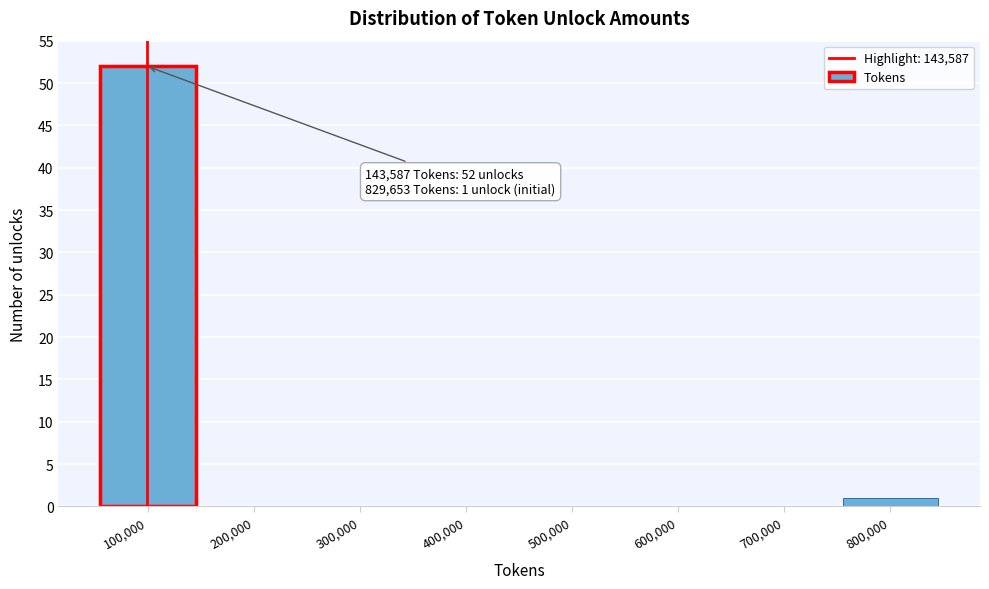

Reading left to right, transcribe all the data shown in this chart.

100,000=52	200,000=0	300,000=0	400,000=0	500,000=0	600,000=0	700,000=0	800,000=1